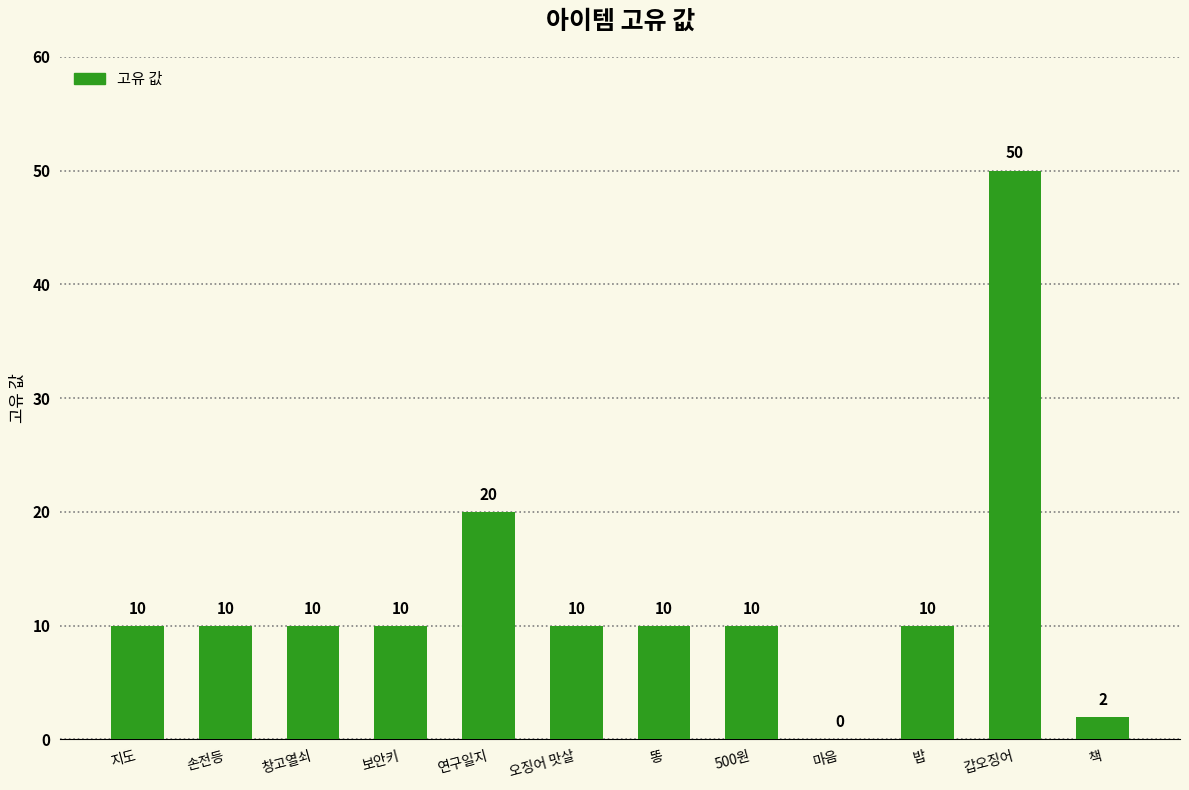

What is the sum of the values at 창고열쇠 and 똥?

20